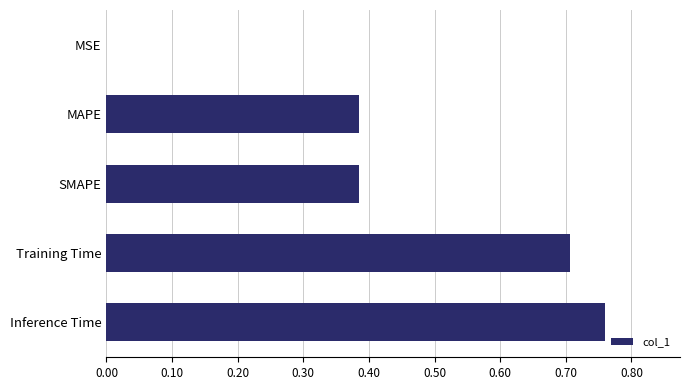

What is the sum of all values?

2.2